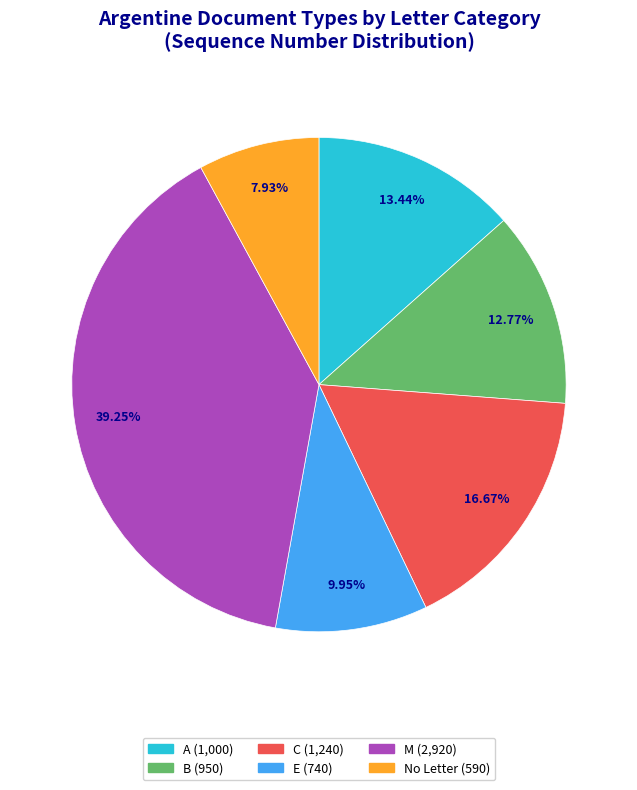

Does any single category account for the majority?

No